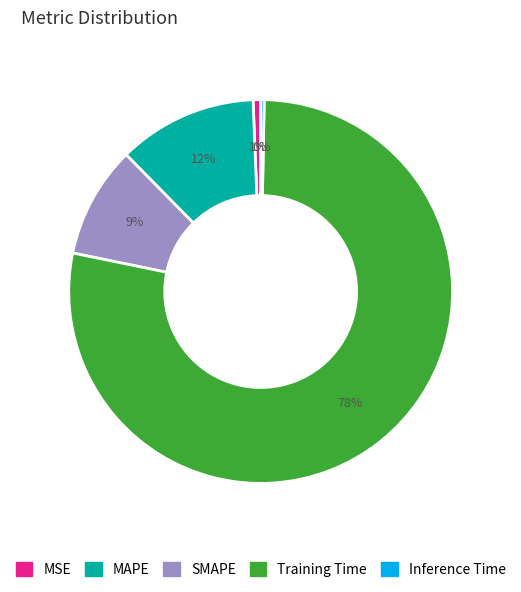

Do Inference Time and MAPE together represent more than half of the pie?

No